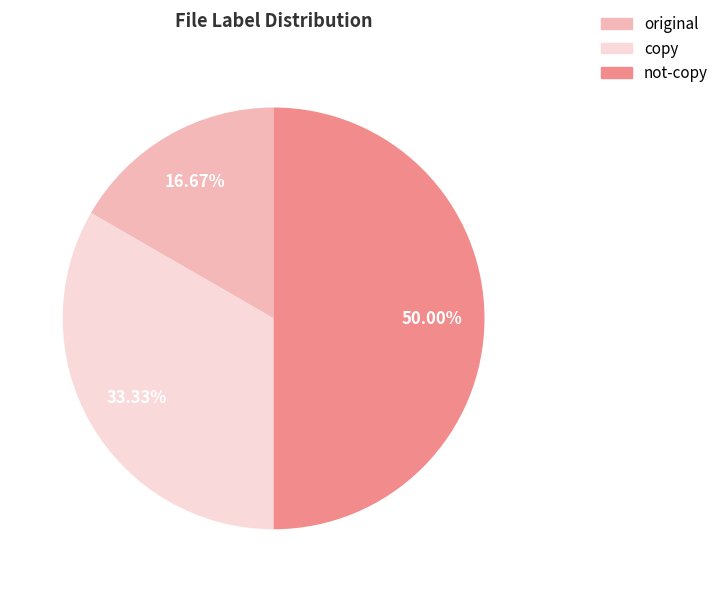

Is original the majority of the pie?

No